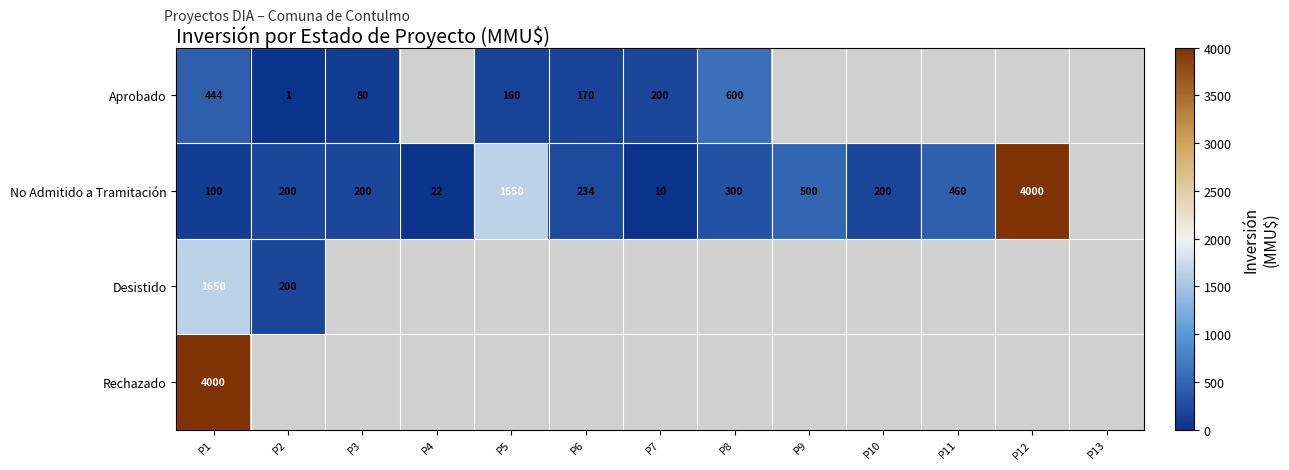

The value of No Admitido a Tramitación at P8 is 300. True or false?

True